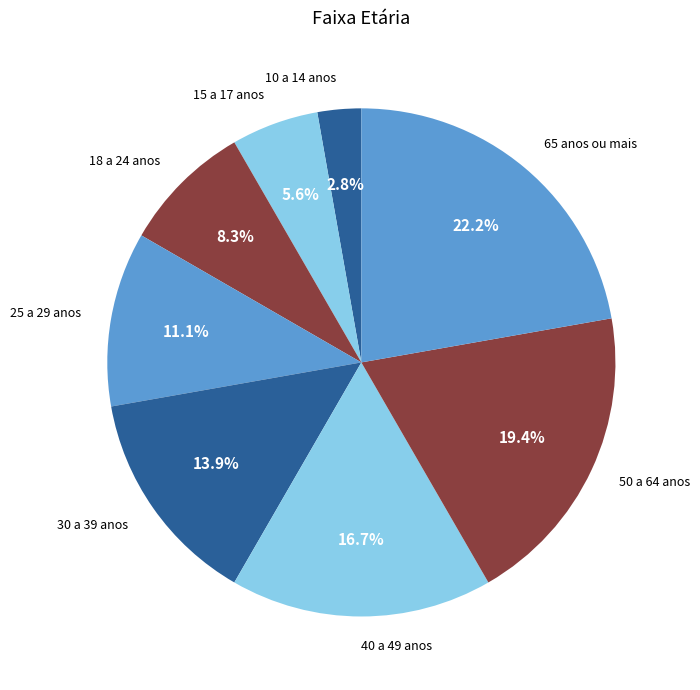

To the nearest percent, what is the average slice percentage?

12%